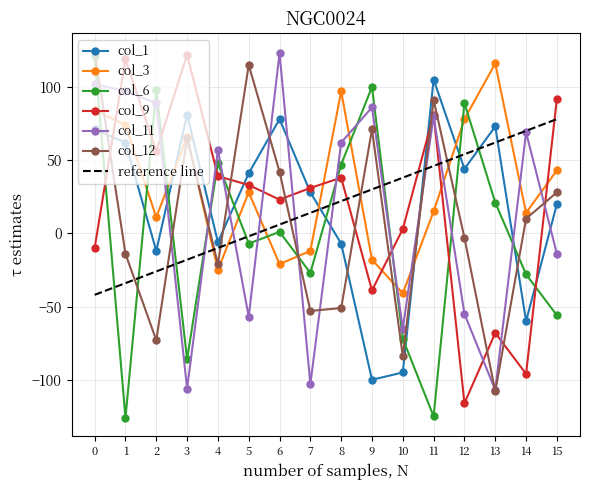

In col_6, how many points are lower than both neighbors (excluding endpoints)?

5